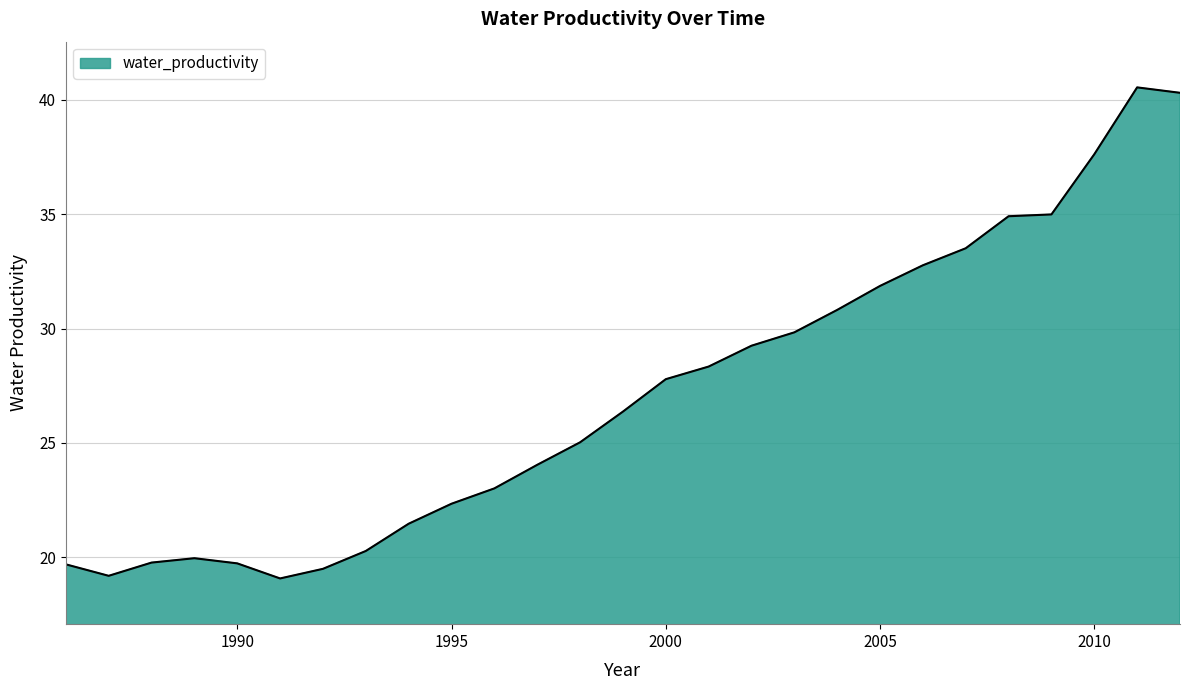

What is the difference between the second highest and minimum values?

21.2